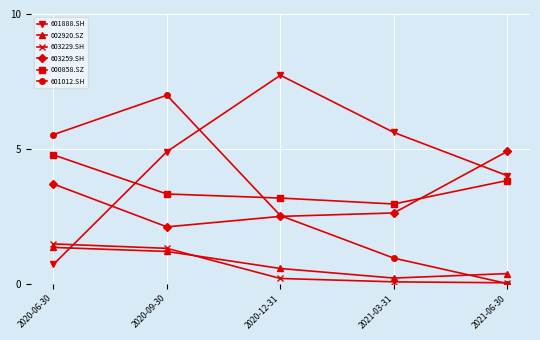

Which series ends up on top after the final intersection of 000858.SZ and 603259.SH?

603259.SH